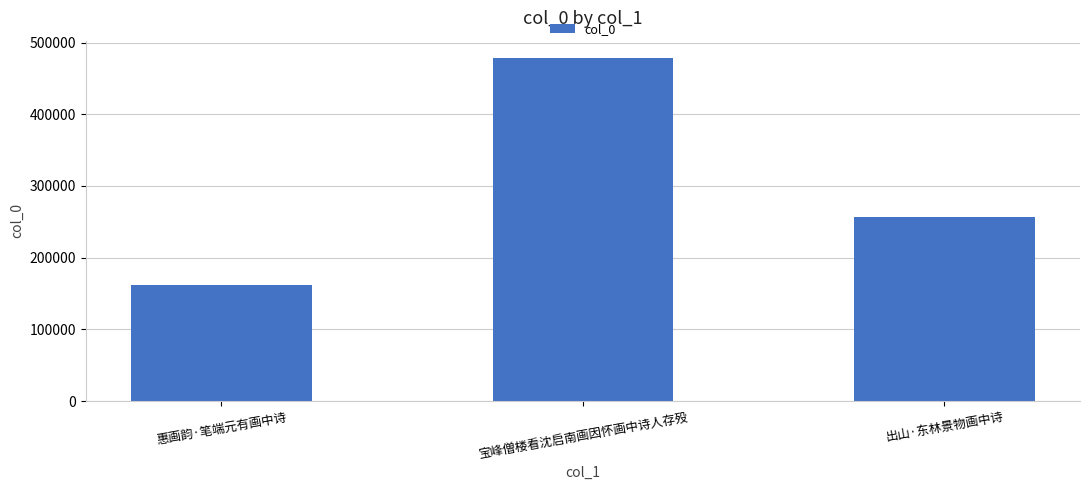

What is the value of the 3rd bar from the left?

257090